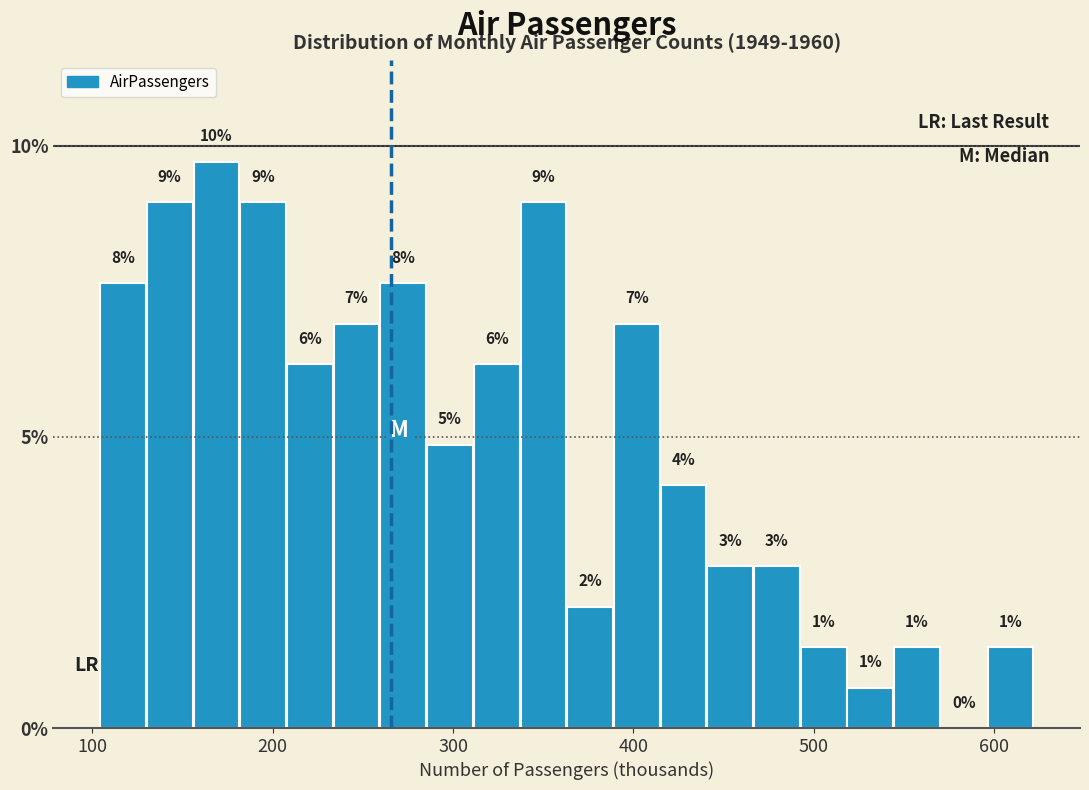

Around what value on the x-axis is the tallest bar? Give the approximate position of its centre, as read against the axis.

170